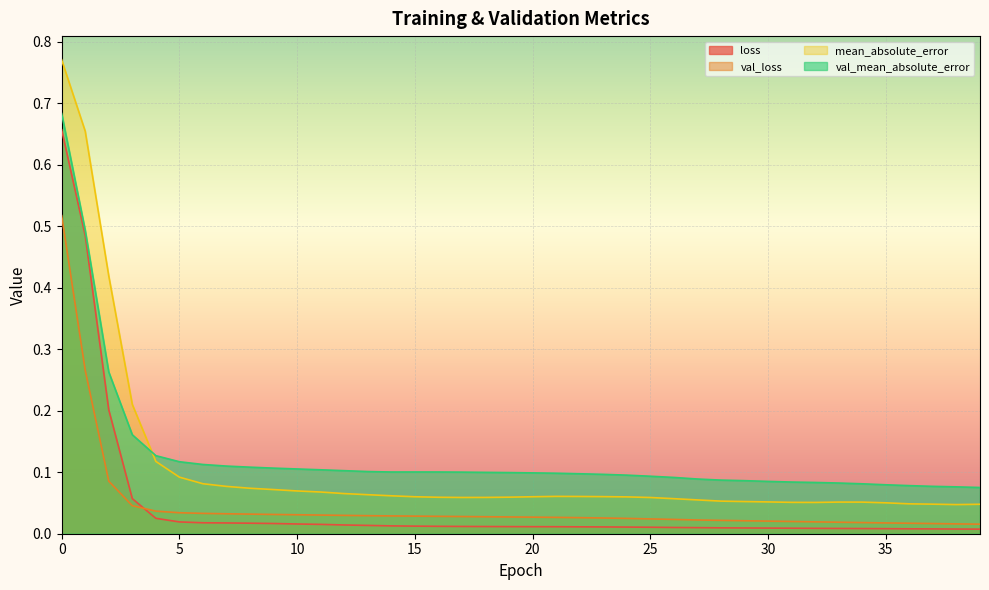

Which series changed the most between 31 and 32?

val_mean_absolute_error